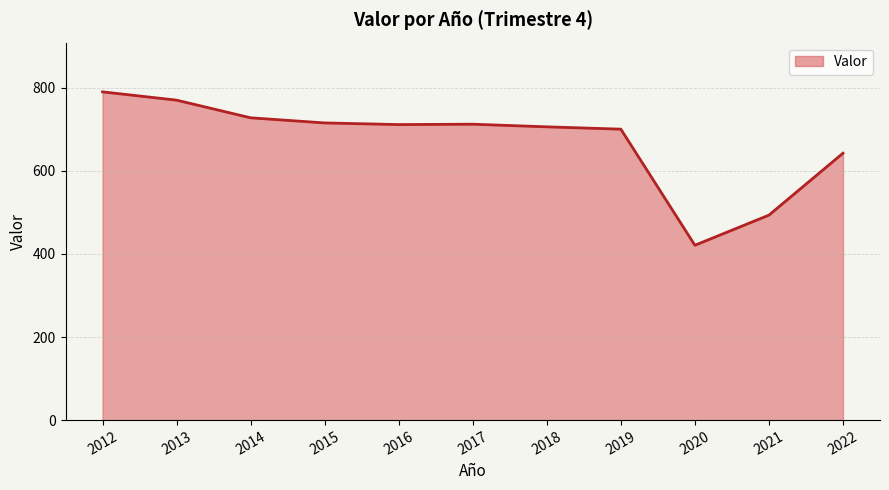

The value at 2016 is 711.5. True or false?

True